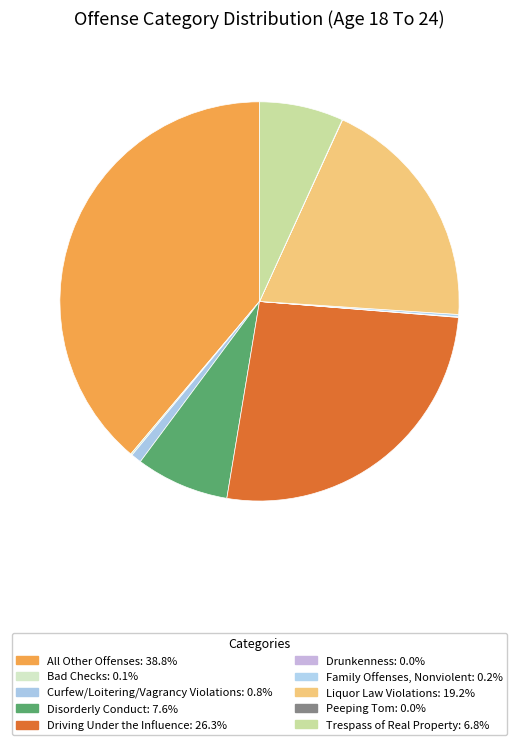

To the nearest percent, what is the difference between the All Other Offenses and Trespass of Real Property slice percentages?

32%